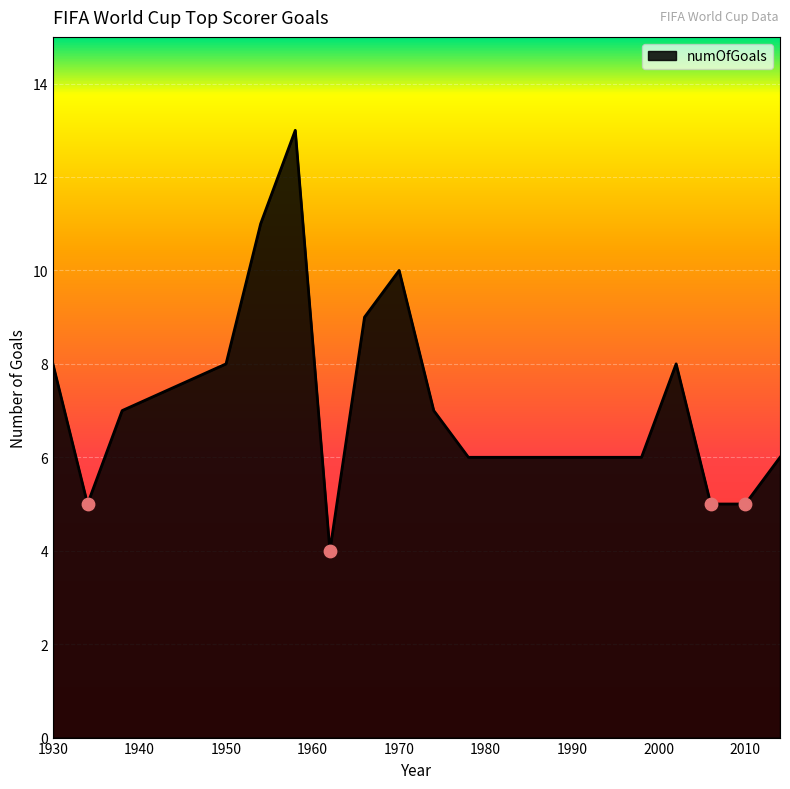

What is the difference between the maximum and minimum values?

9